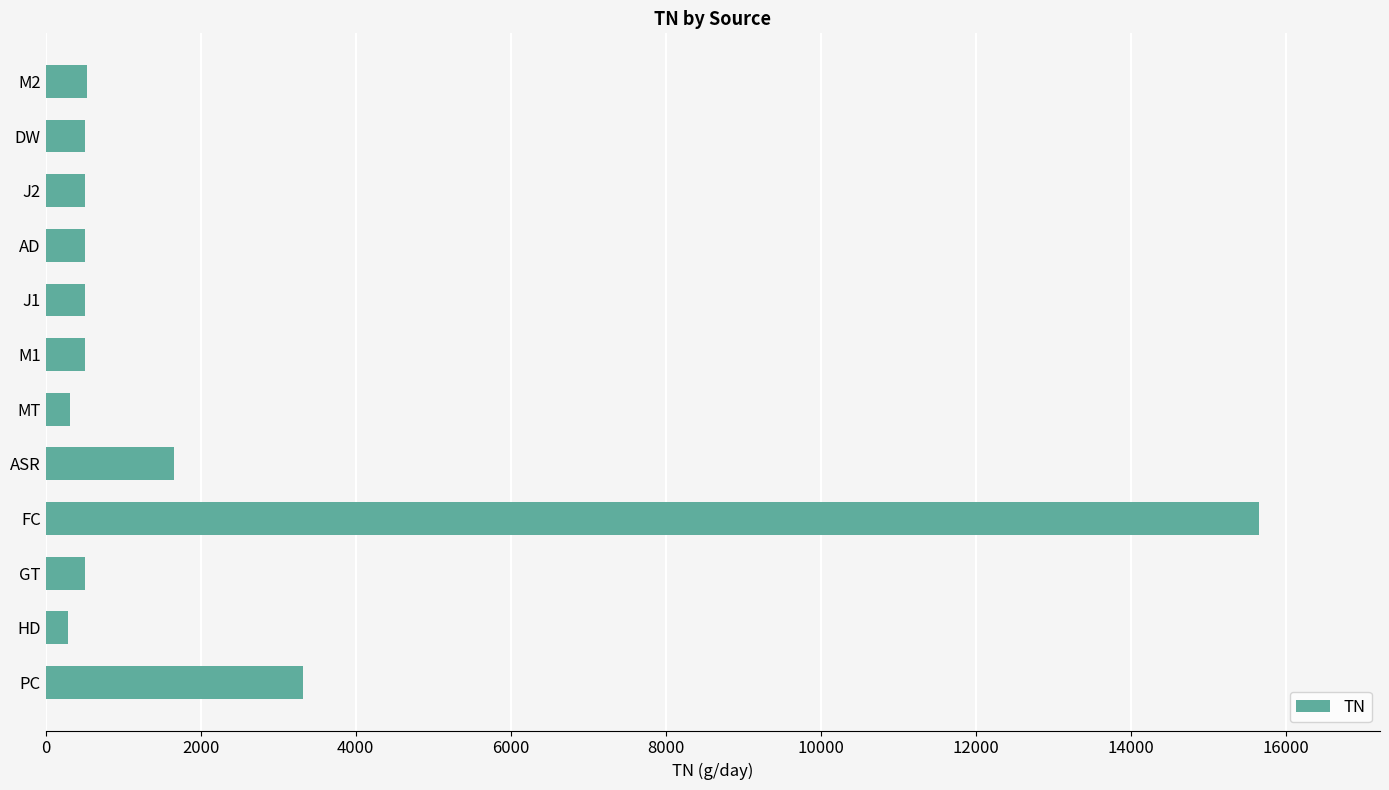

What is the greatest value displayed?

15647.4